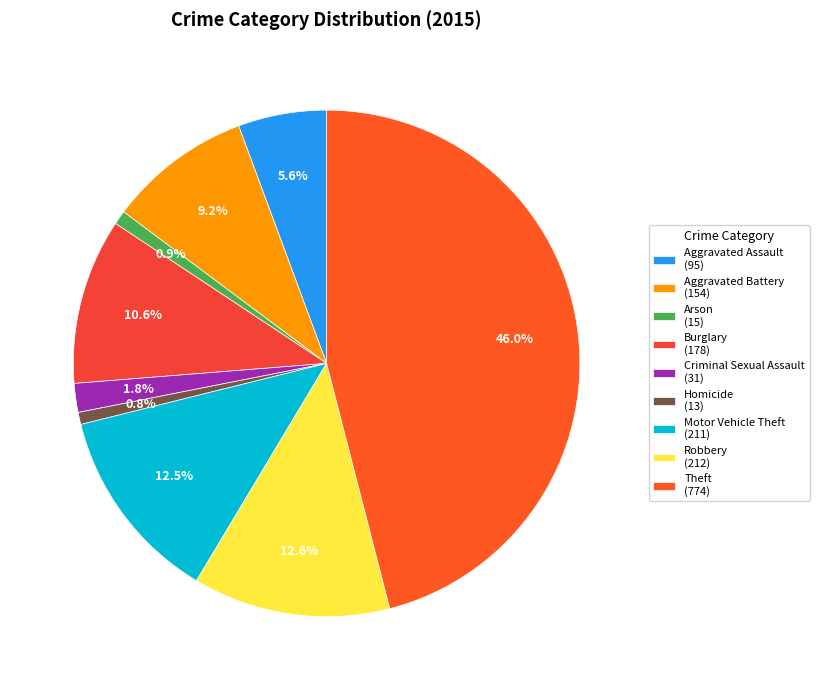

To the nearest percent, what is the average slice percentage?

11%